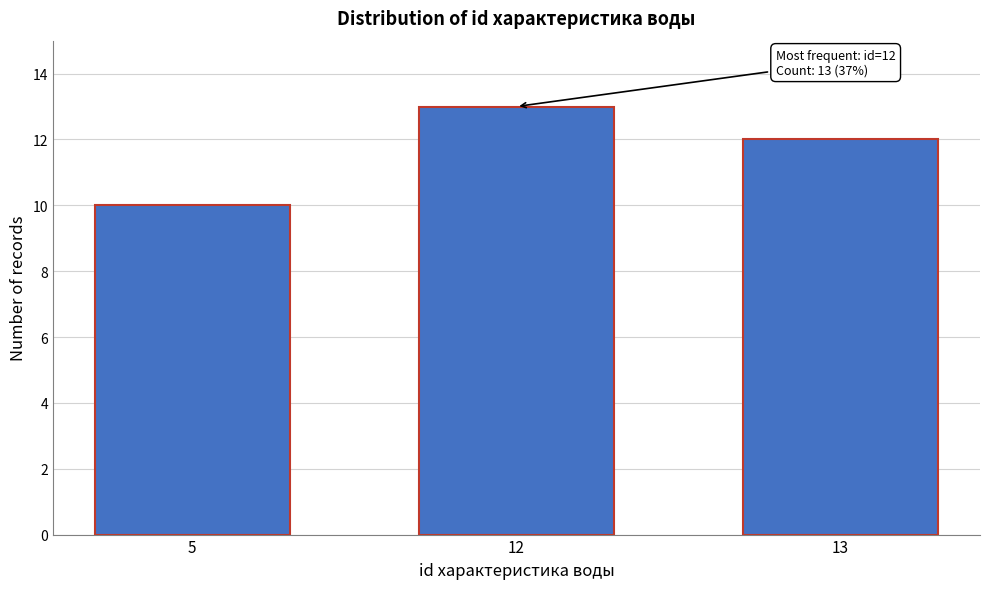

Reading left to right, extract all data points from this chart.

10	13	12